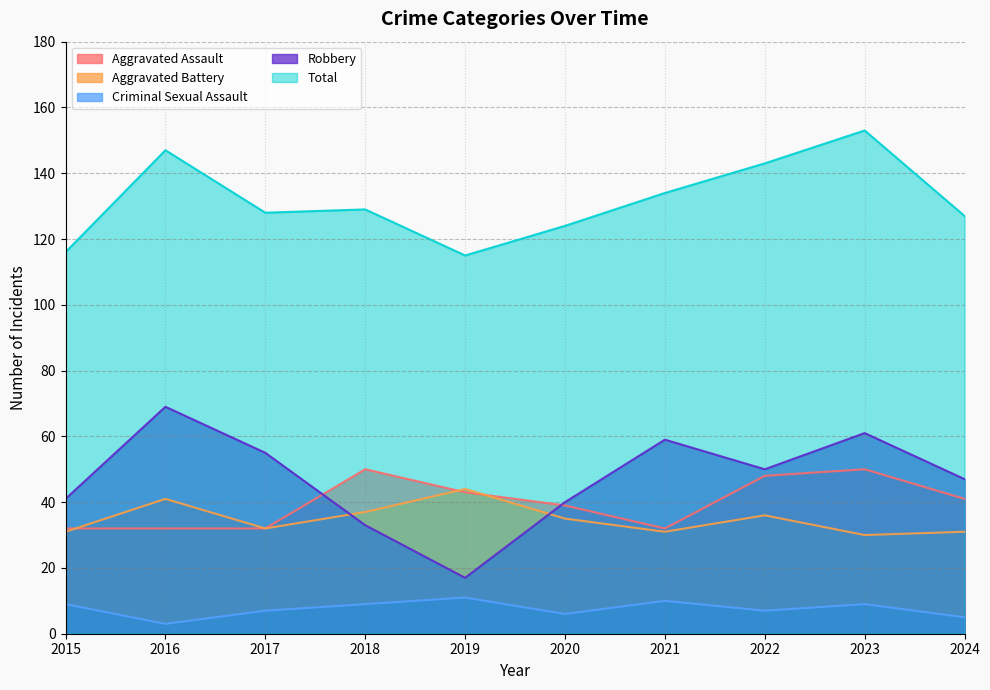

Rank the series at 2022 from lowest to highest value.

Criminal Sexual Assault, Aggravated Battery, Aggravated Assault, Robbery, Total